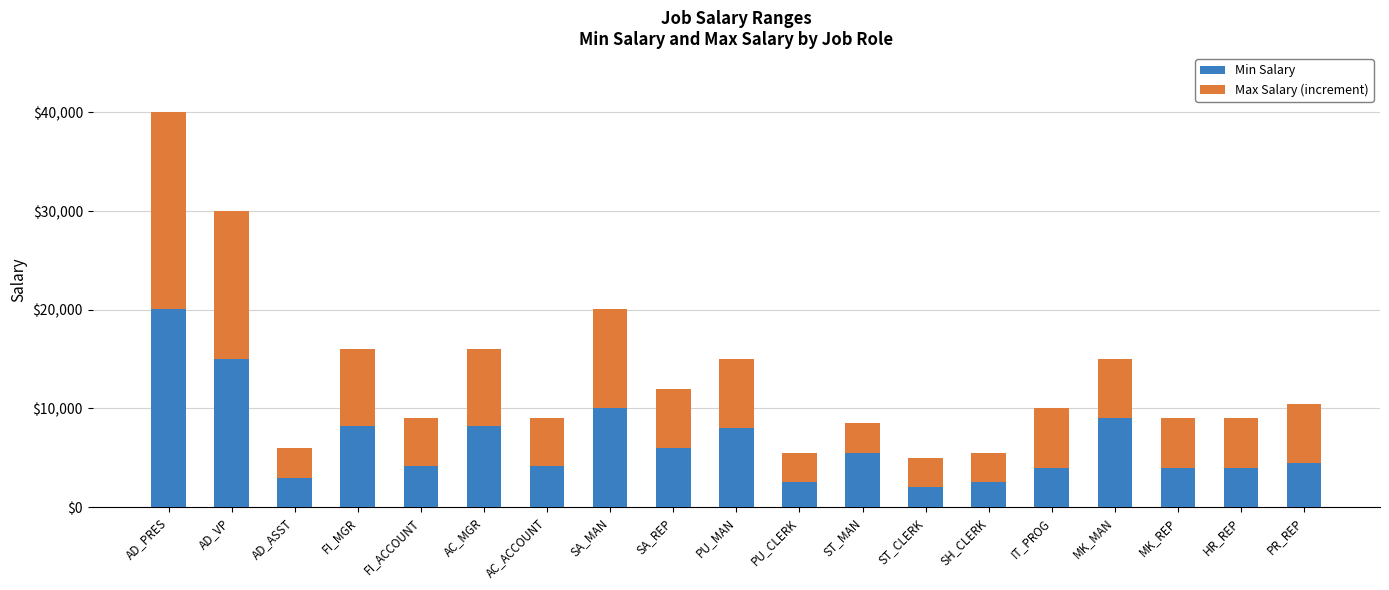

What is the lowest value of the Min Salary series?

2008